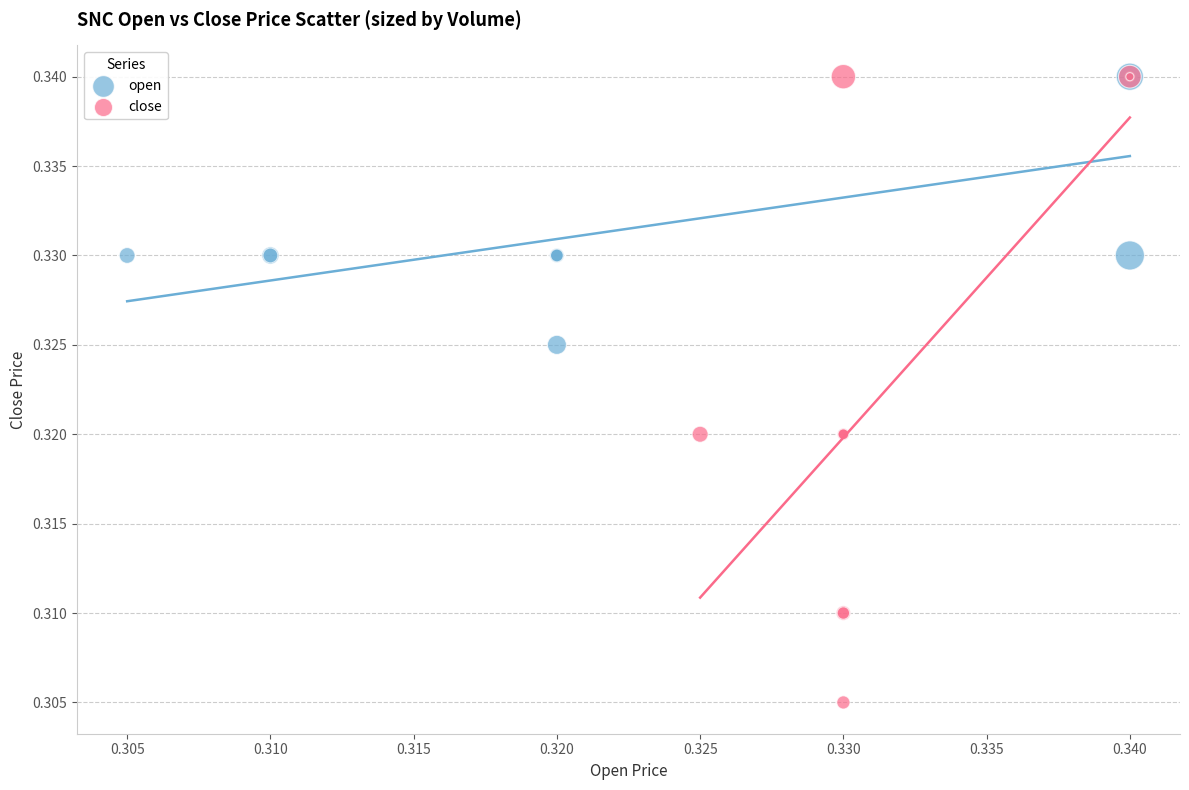

Which series has the widest spread of Y values?

close